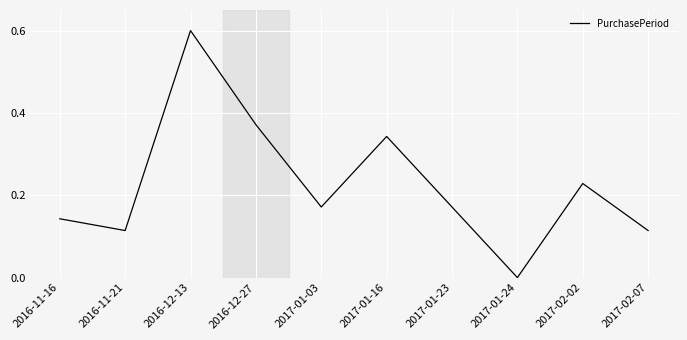

What position from the left is 2016-12-27?

4